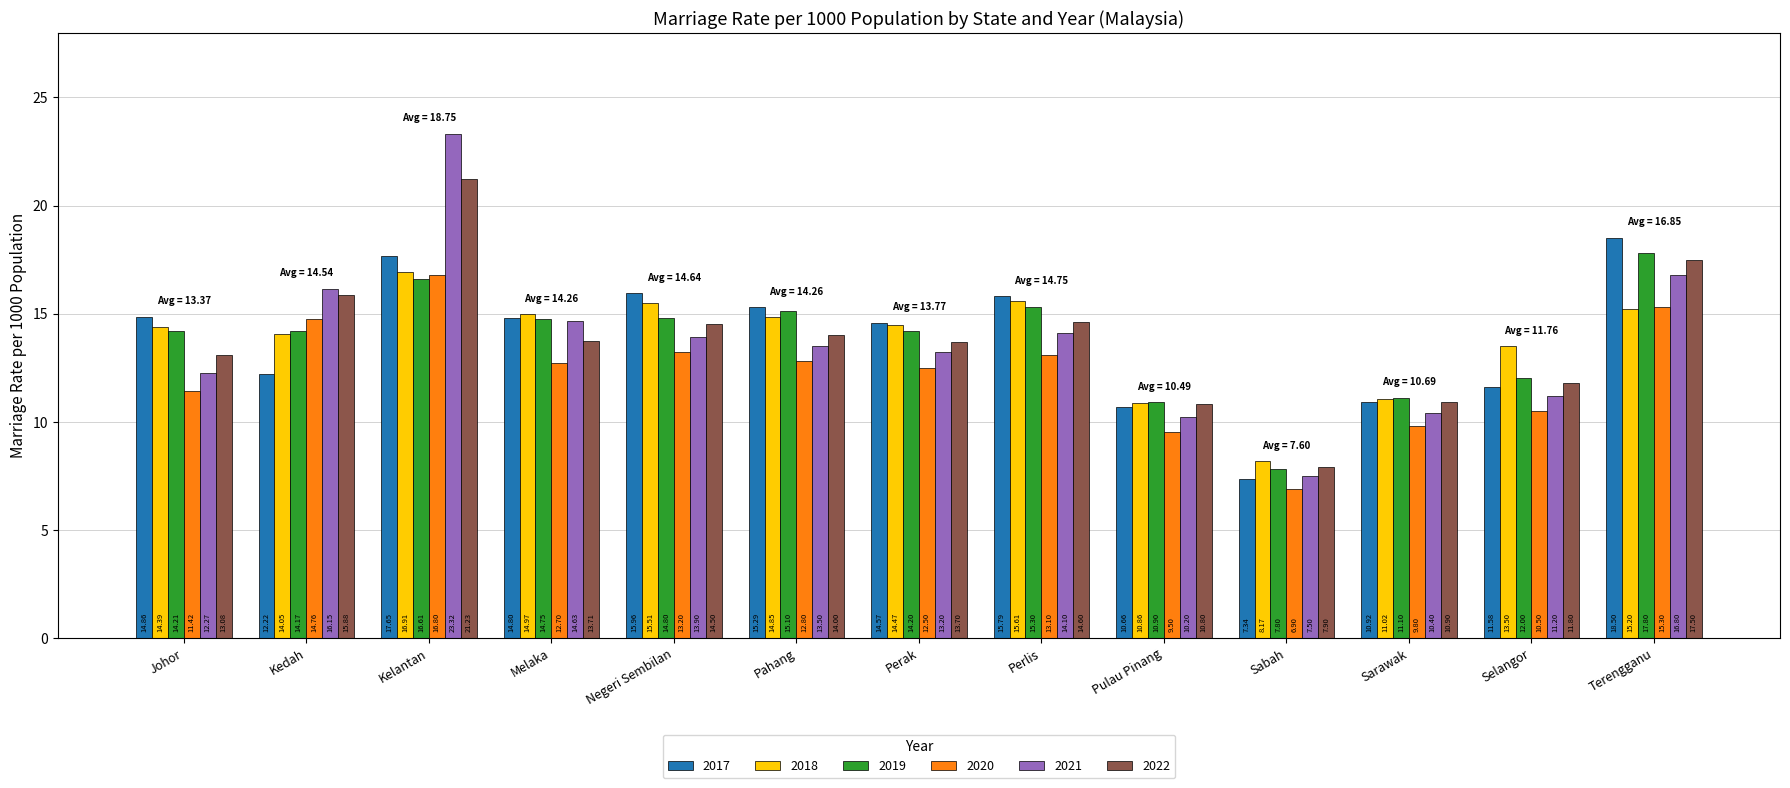

Is the value of 2022 at Melaka greater than the value of 2020 at Terengganu?

No